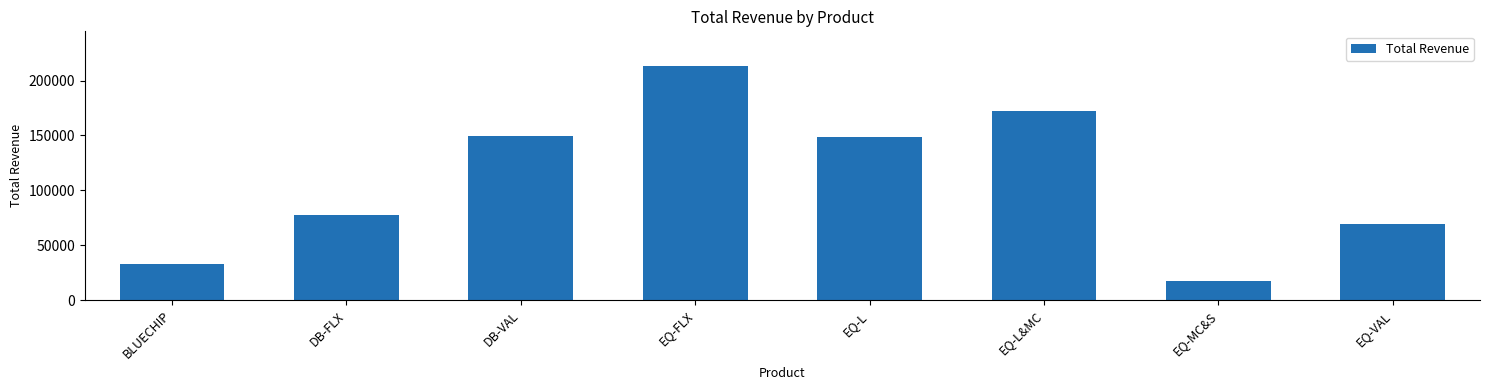

True or false: the data shows 241259.7 at EQ-L&MC.

False